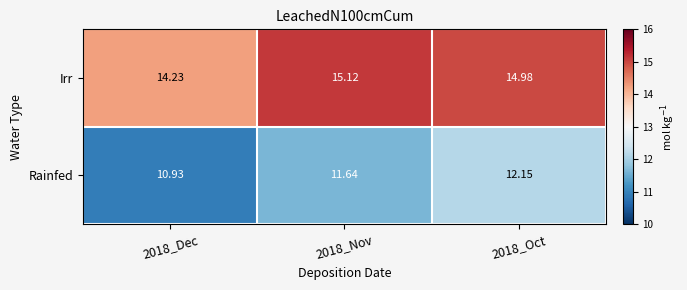

What is the smallest value displayed?

10.9